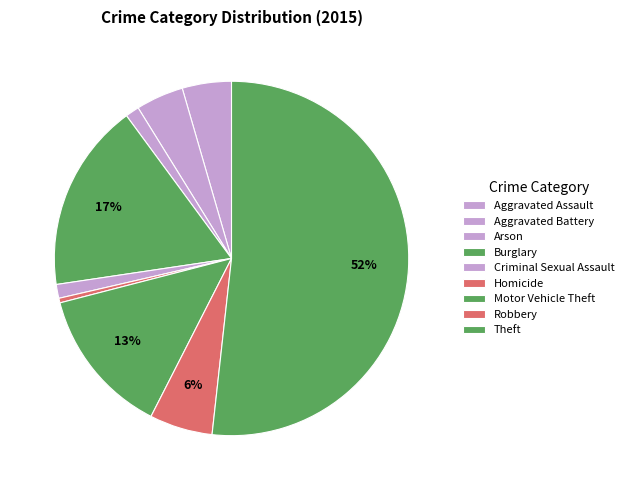

How many slices are in this pie chart?

9